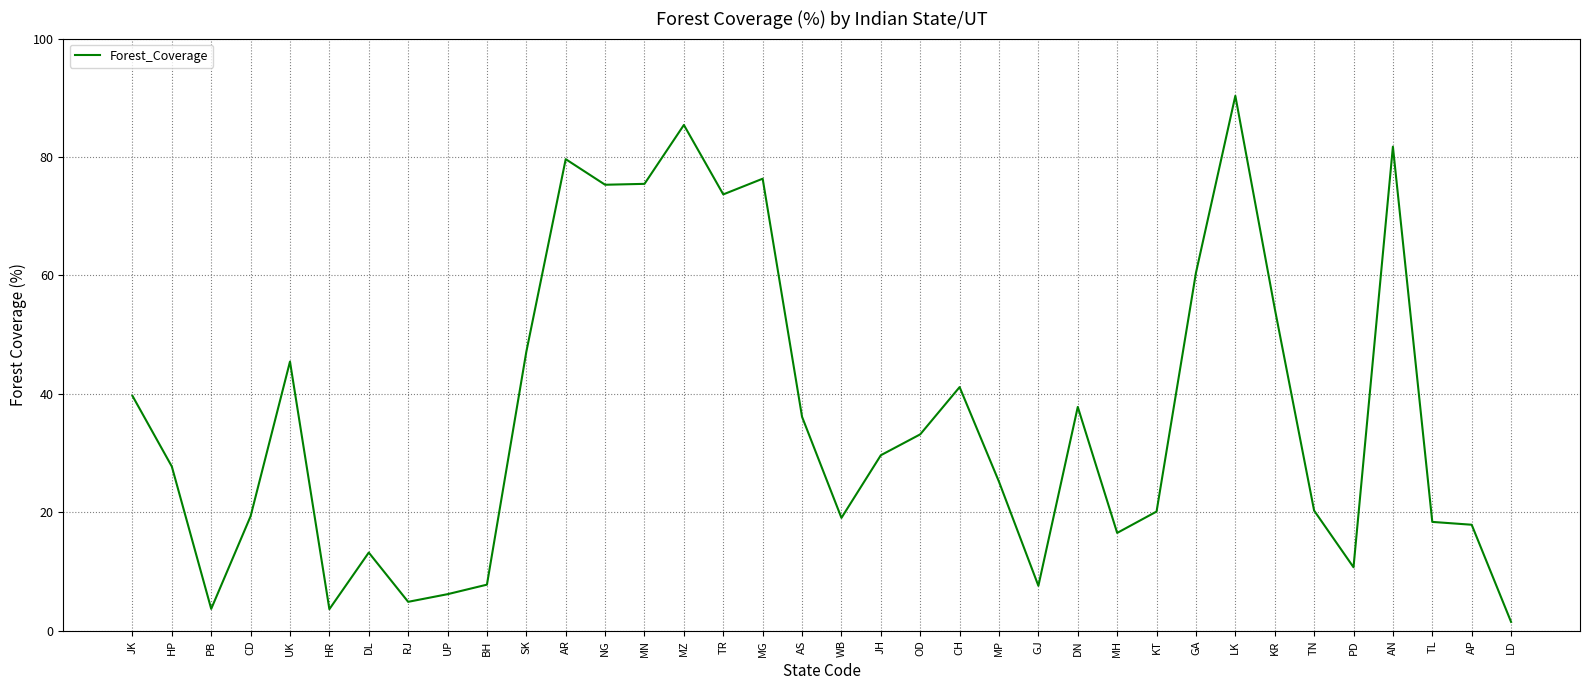

What is the approximate value at SK?

47.1